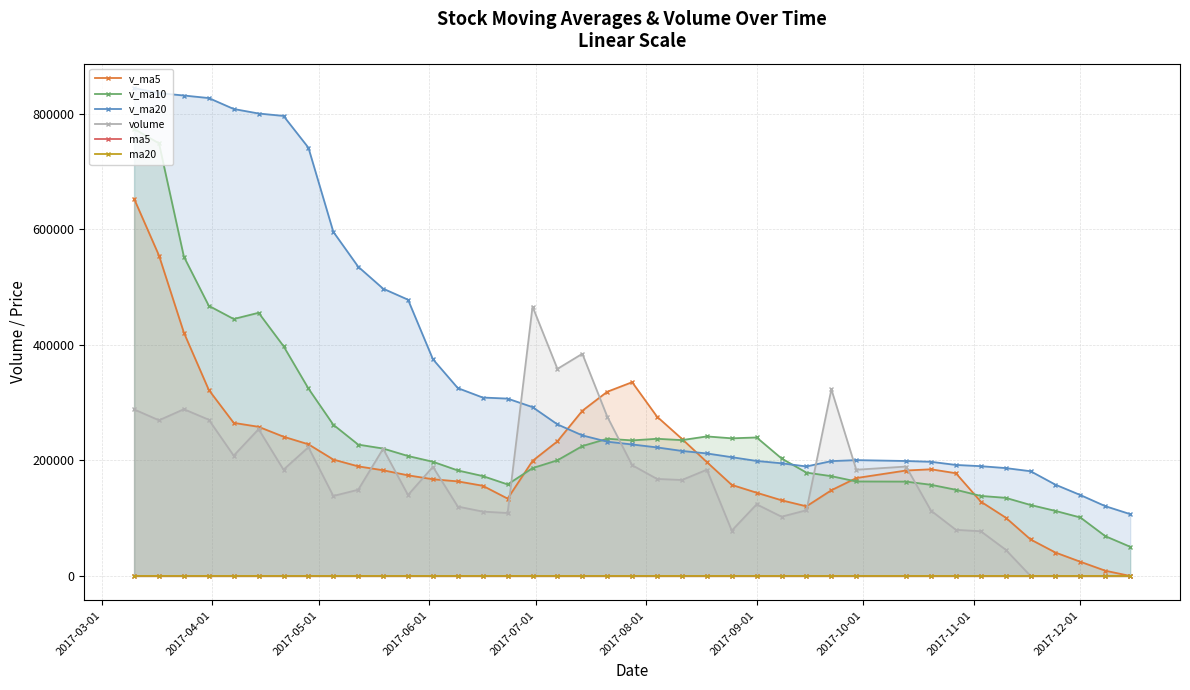

After their last crossing, which series has the higher values: v_ma20 or v_ma5?

v_ma20